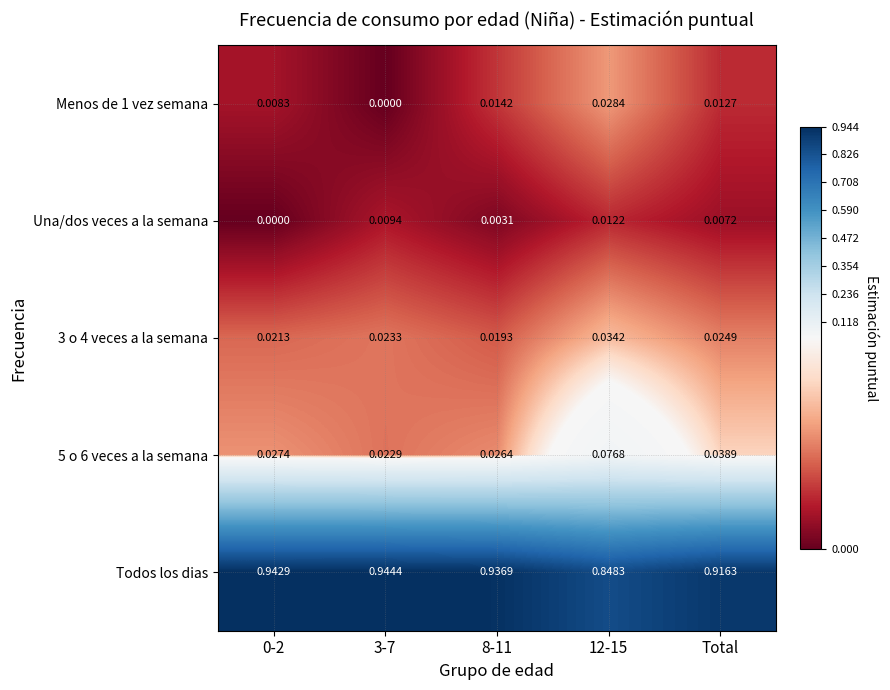

Which series changed the most between 12-15 and Total?

Todos los dias